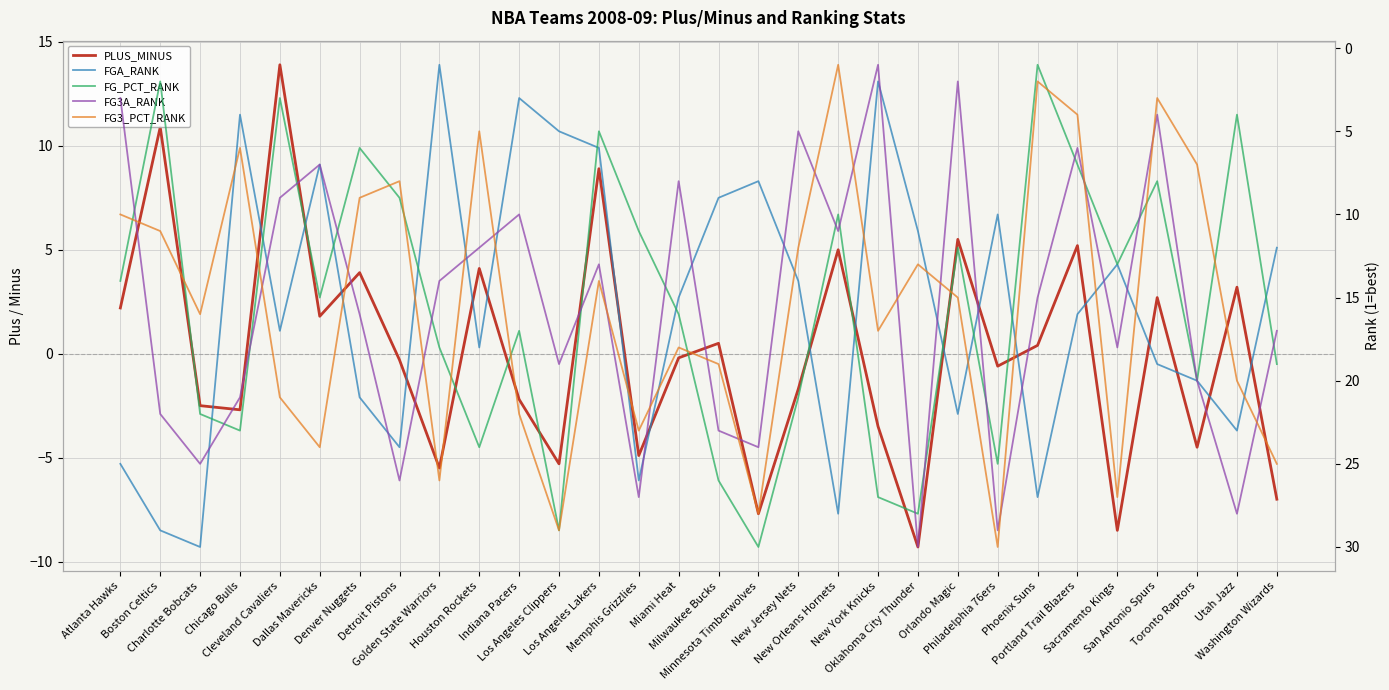

Count the number of categories in the chart.

30